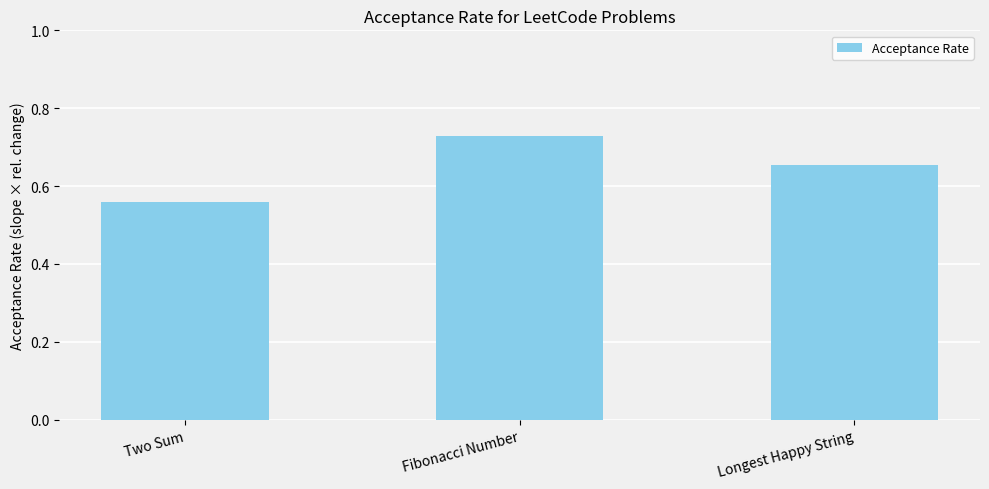

Which category has the lowest value across all series?

Two Sum